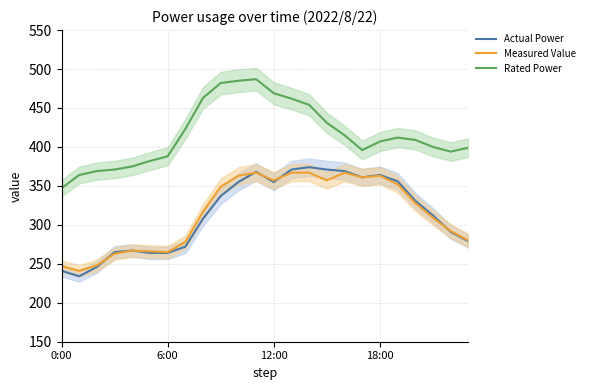

At which label is Rated Power closest to 417?

16